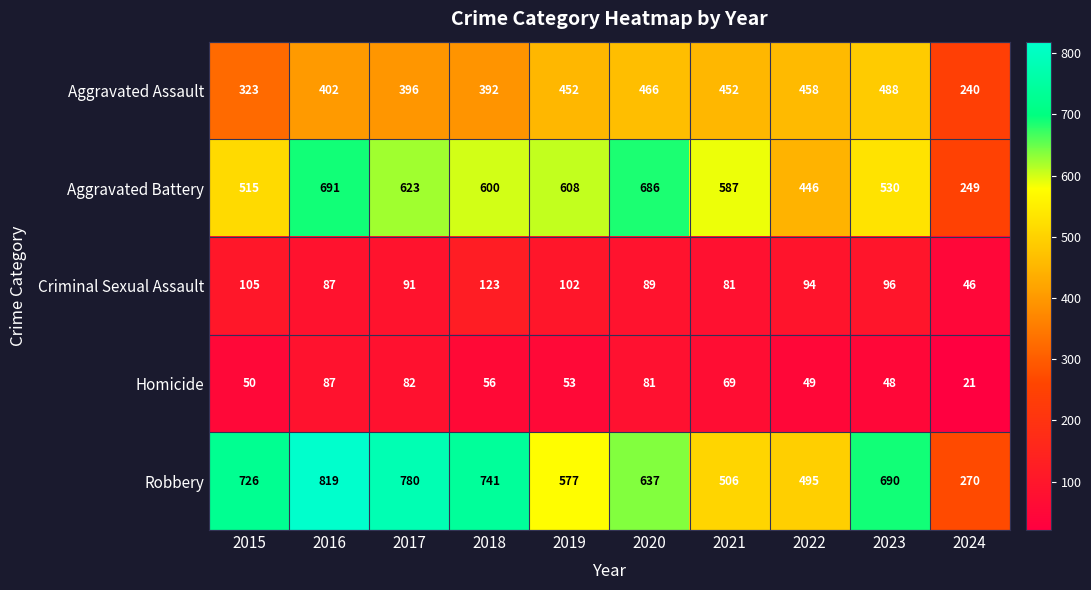

What is the average value of the Aggravated Assault series?

407